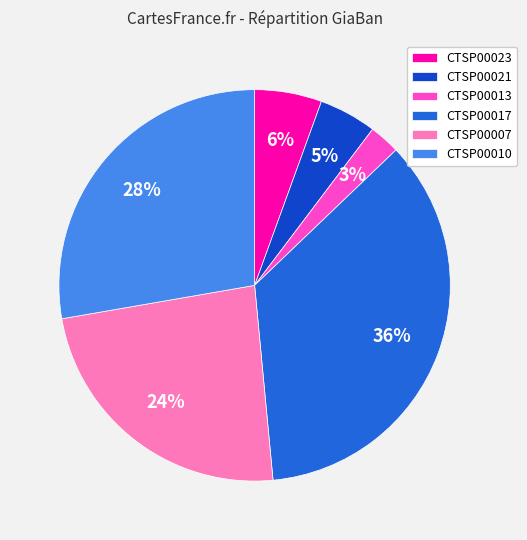

Between CTSP00013 and CTSP00021, which is larger?

CTSP00021